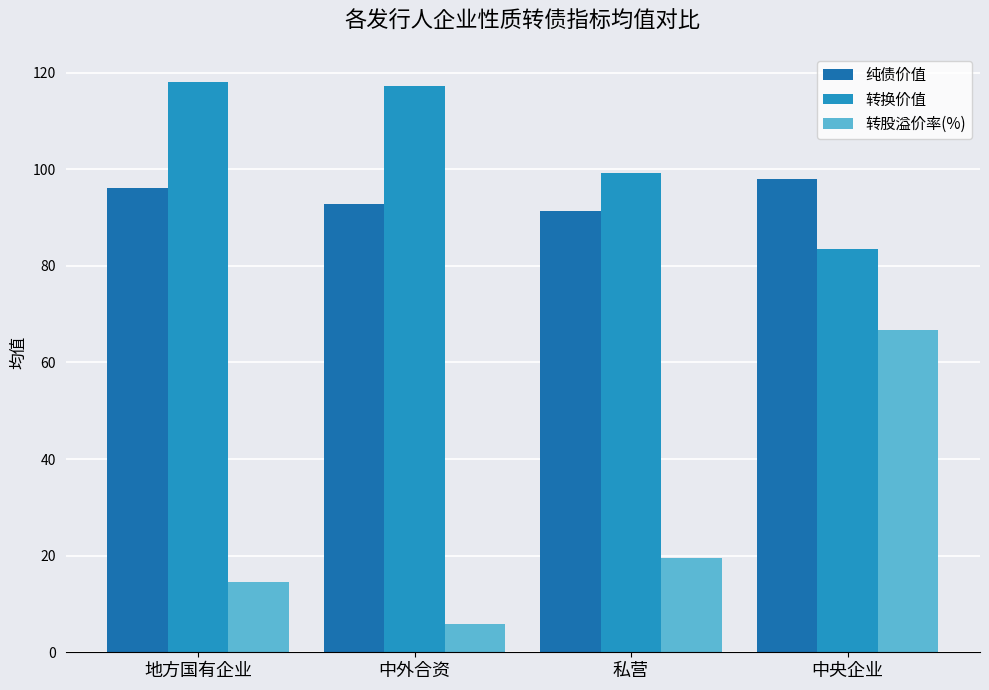

Which series has the largest total across all categories?

转换价值